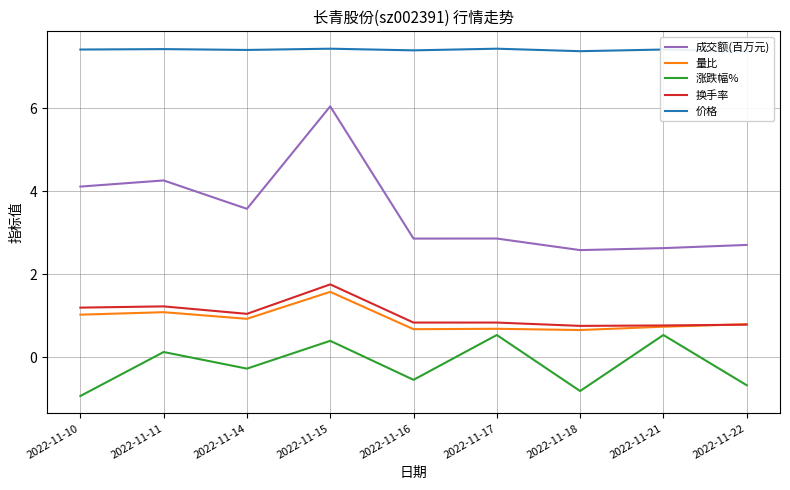

Reading left to right, what are all the values shown in this chart?

成交额(百万元): 4.1	4.3	3.6	6.1	2.9	2.9	2.6	2.6	2.7
量比: 1.0	1.1	0.9	1.6	0.7	0.7	0.7	0.7	0.8
涨跌幅%: -0.9	0.1	-0.3	0.4	-0.5	0.5	-0.8	0.5	-0.7
换手率: 1.2	1.2	1.1	1.8	0.8	0.8	0.8	0.8	0.8
价格: 7.4	7.4	7.4	7.4	7.4	7.4	7.4	7.4	7.4